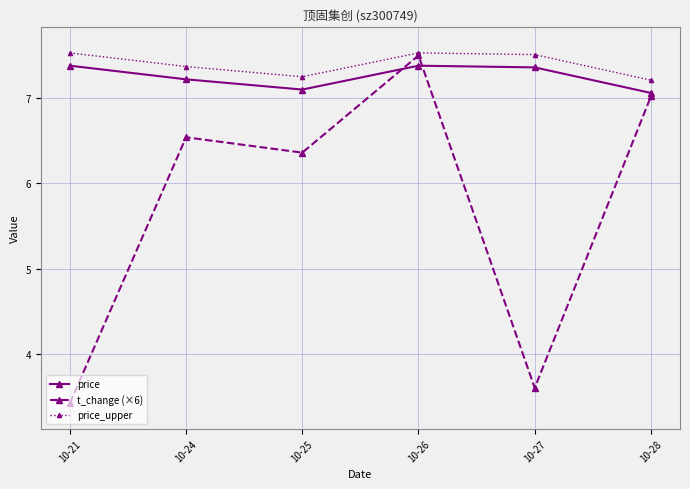

How many interior local peaks does the t_change (×6) series have?

2